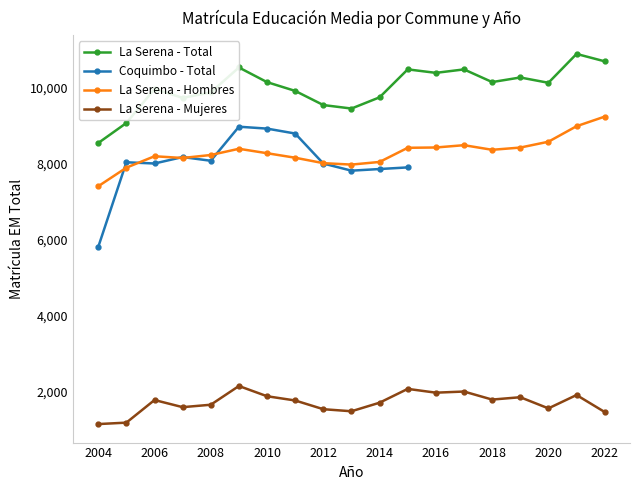

True or false: La Serena - Mujeres and Coquimbo - Total cross at least once.

False